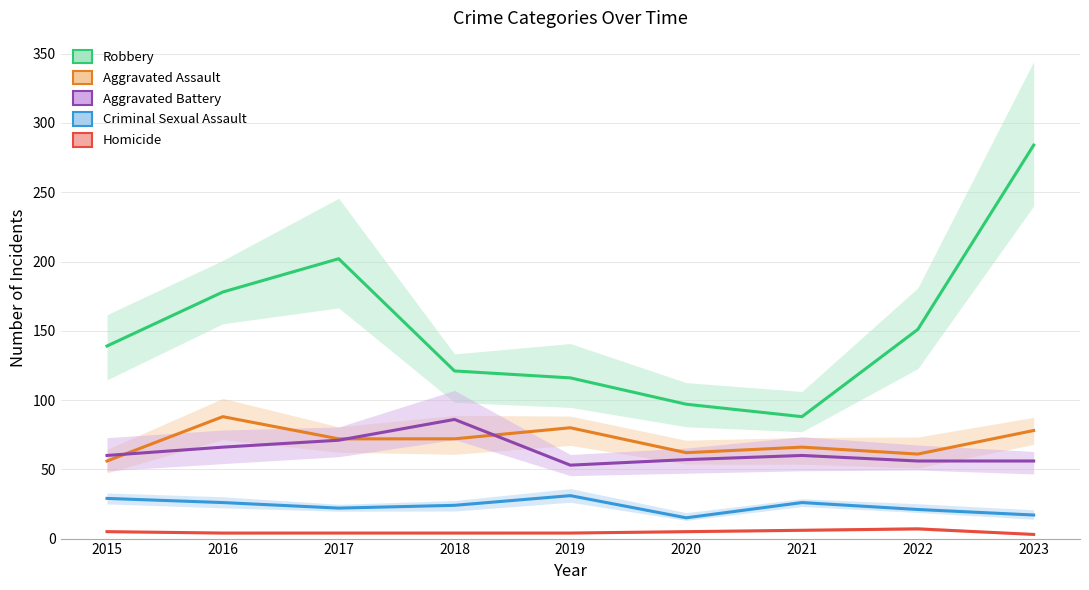

True or false: Robbery has a value of 151 at 2022.

True